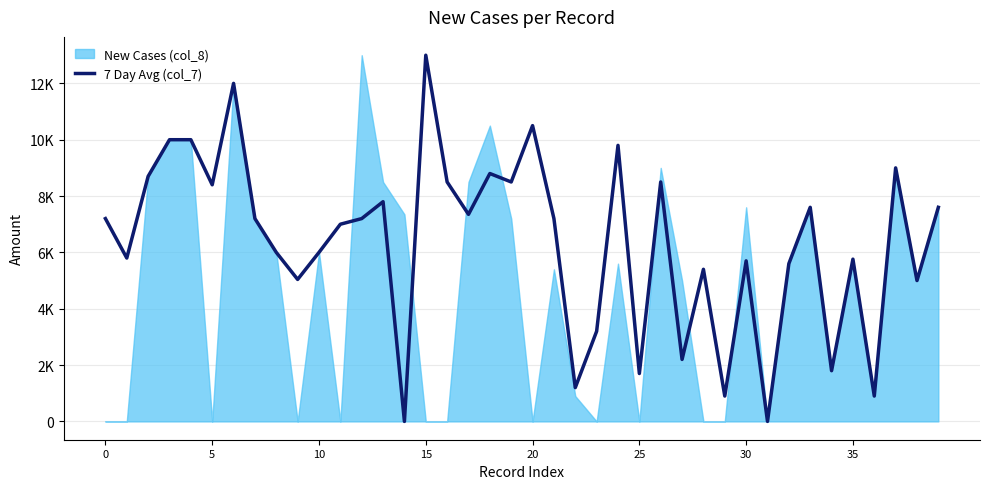

How many points are higher than both their immediate neighbors (excluding endpoints)?

12